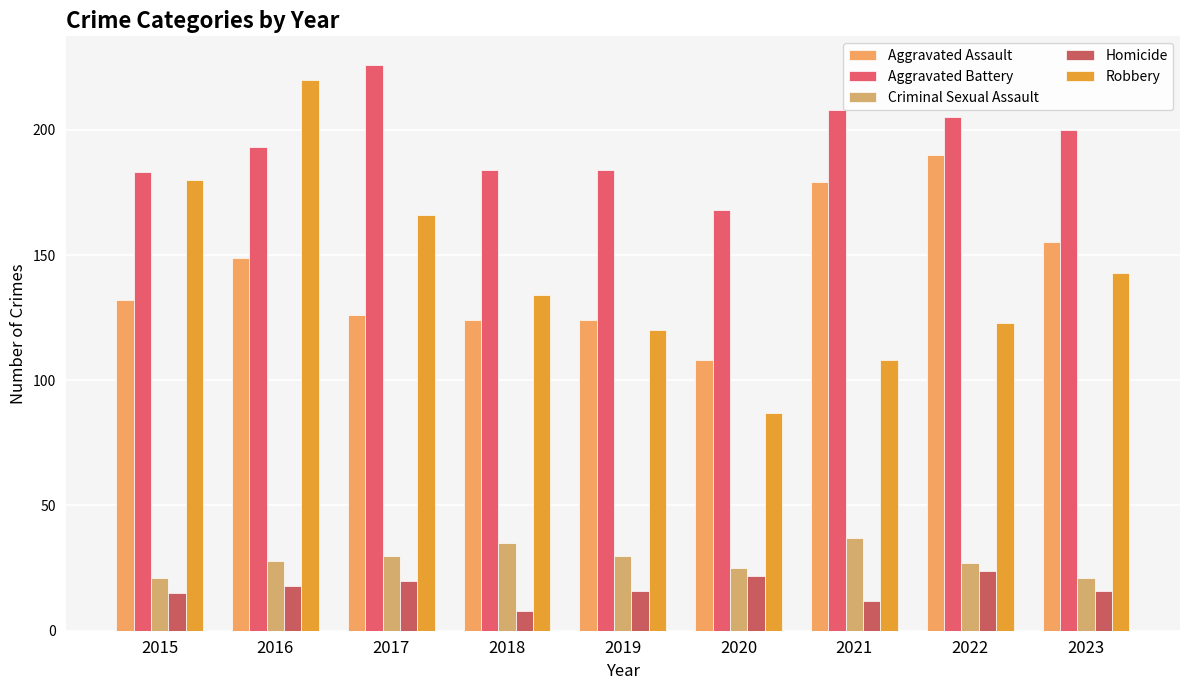

How many data points does each series have?

9